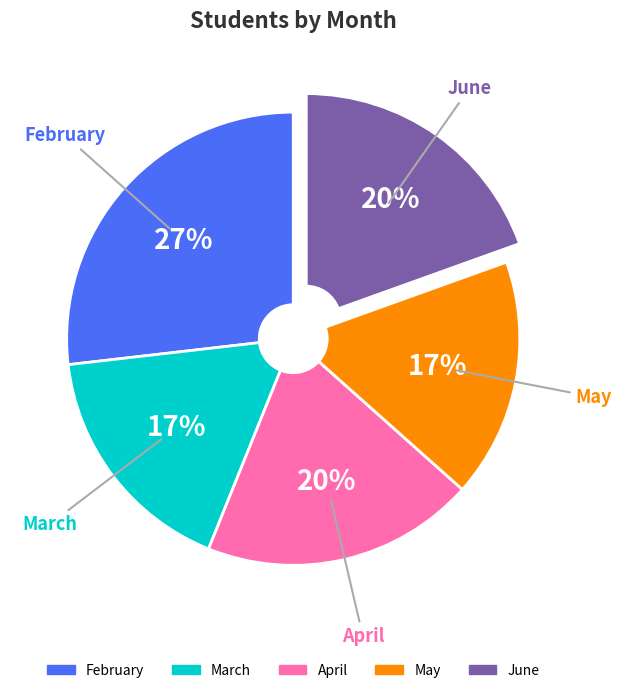

Does any single category account for the majority?

No